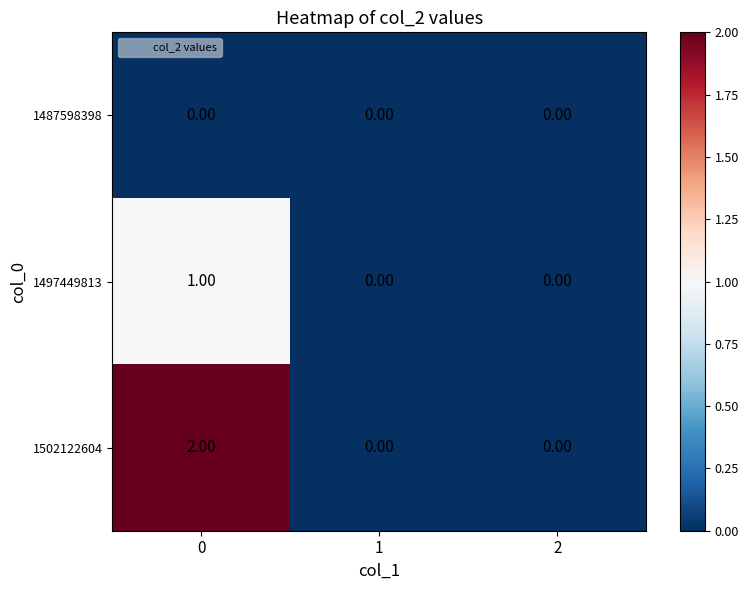

List the series in order of their peak value, highest first.

1502122604, 1497449813, 1487598398